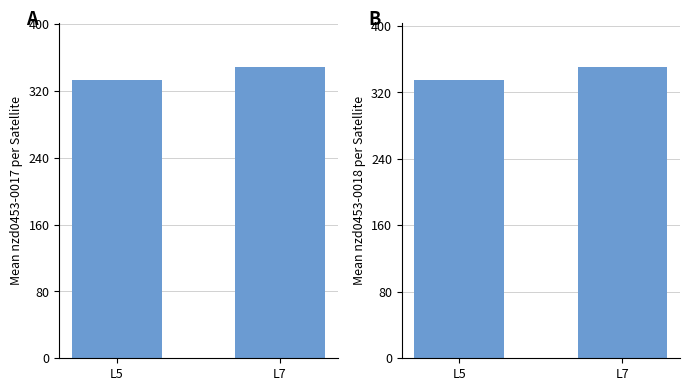

Does the chart contain stacked bars?

No